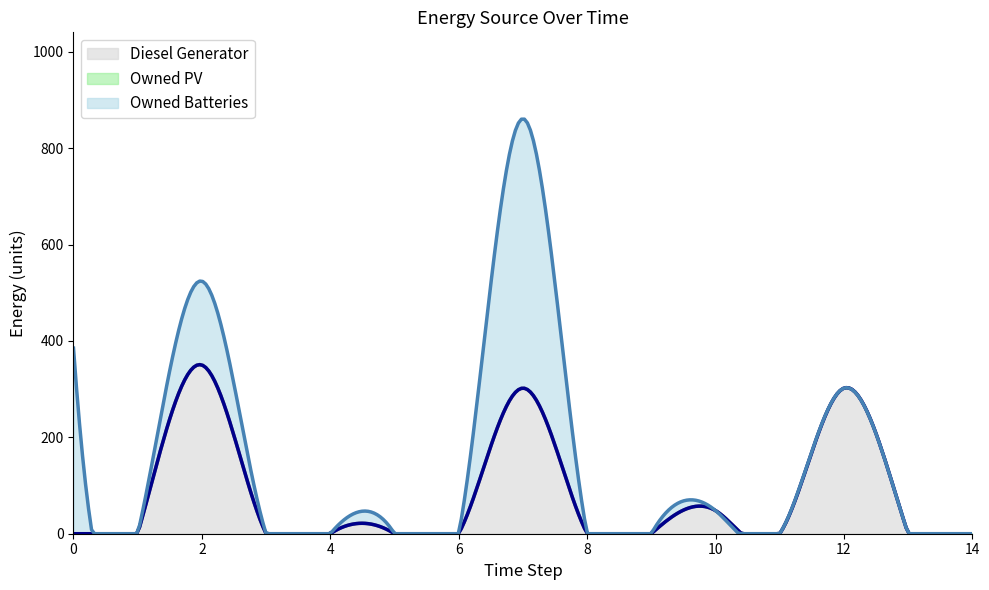

At which category does Owned Batteries reach its first local valley?

1